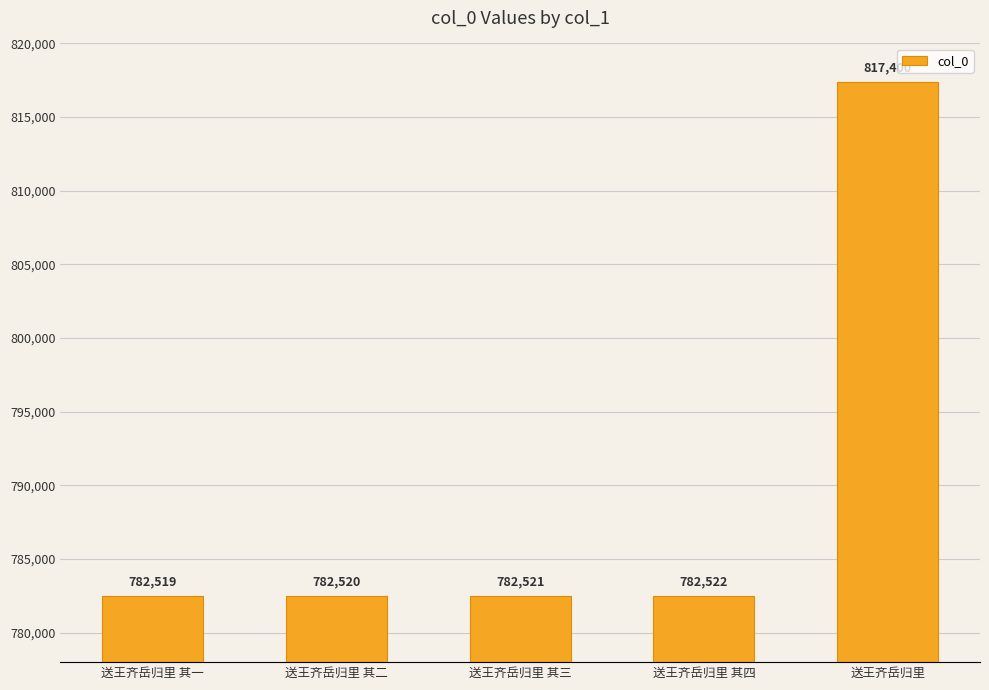

List the labels in order of value, largest first.

送王齐岳归里, 送王齐岳归里 其四, 送王齐岳归里 其三, 送王齐岳归里 其二, 送王齐岳归里 其一